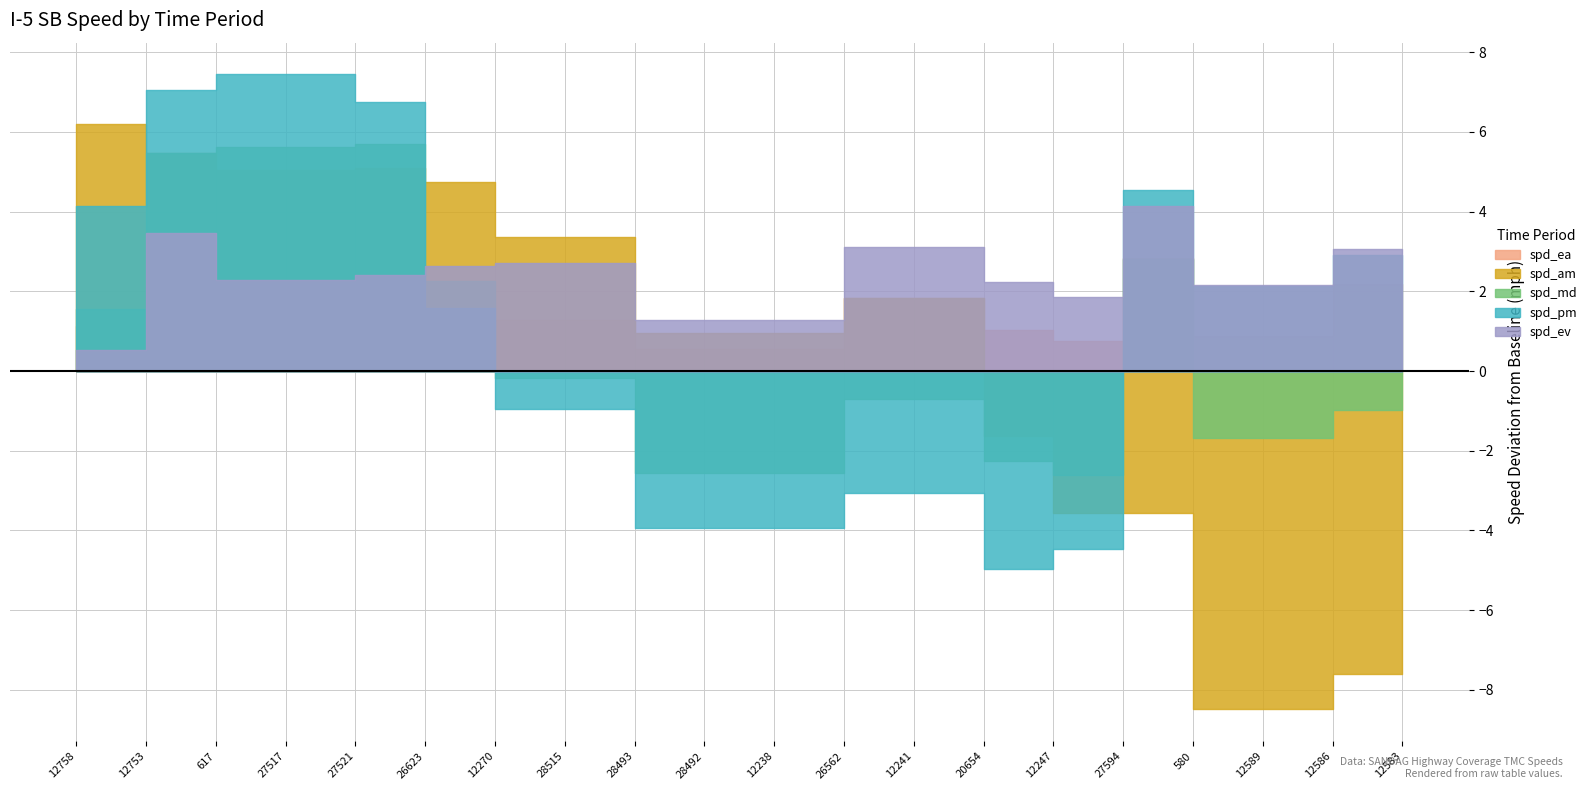

Reading left to right, extract all data points from this chart.

spd_ea: 66.1	67.1	65.7	65.7	65.9	65.1	66.3	66.3	65.6	65.6	65.6	66.8	66.8	66.0	65.8	67.8	65.9	65.9	67.2	67.2
spd_am: 71.2	70.5	70.0	70.0	70.1	69.8	68.4	68.4	66.0	66.0	66.0	66.8	66.8	63.4	61.4	61.5	56.5	56.5	57.4	57.4
spd_md: 66.6	70.5	70.6	70.6	70.7	67.3	64.8	64.8	62.5	62.5	62.5	64.3	64.3	62.7	62.4	67.8	63.3	63.3	64.0	64.0
spd_pm: 69.2	72.1	72.4	72.4	71.8	66.6	64.0	64.0	61.0	61.0	61.0	62.0	62.0	60.0	60.5	69.5	67.1	67.1	67.9	67.9
spd_ev: 65.5	68.5	67.3	67.3	67.4	67.6	67.7	67.7	66.3	66.3	66.3	68.1	68.1	67.2	66.8	69.2	67.2	67.2	68.1	68.1